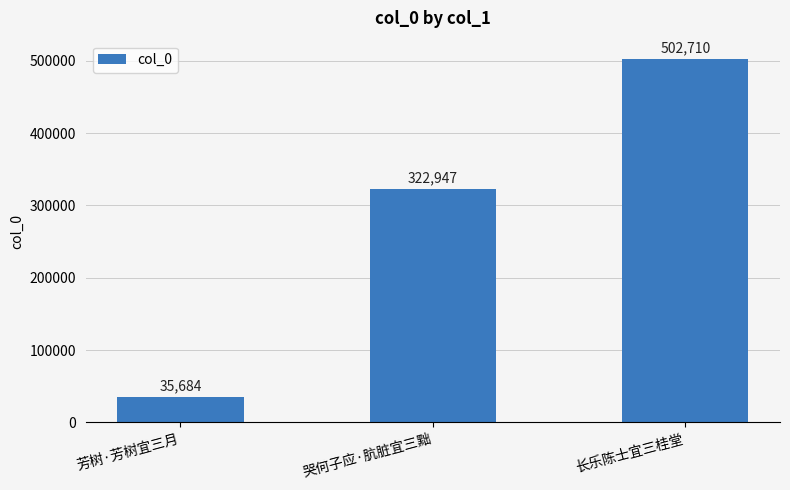

At which label is the value closest to 269197?

哭何子应·肮脏宜三黜